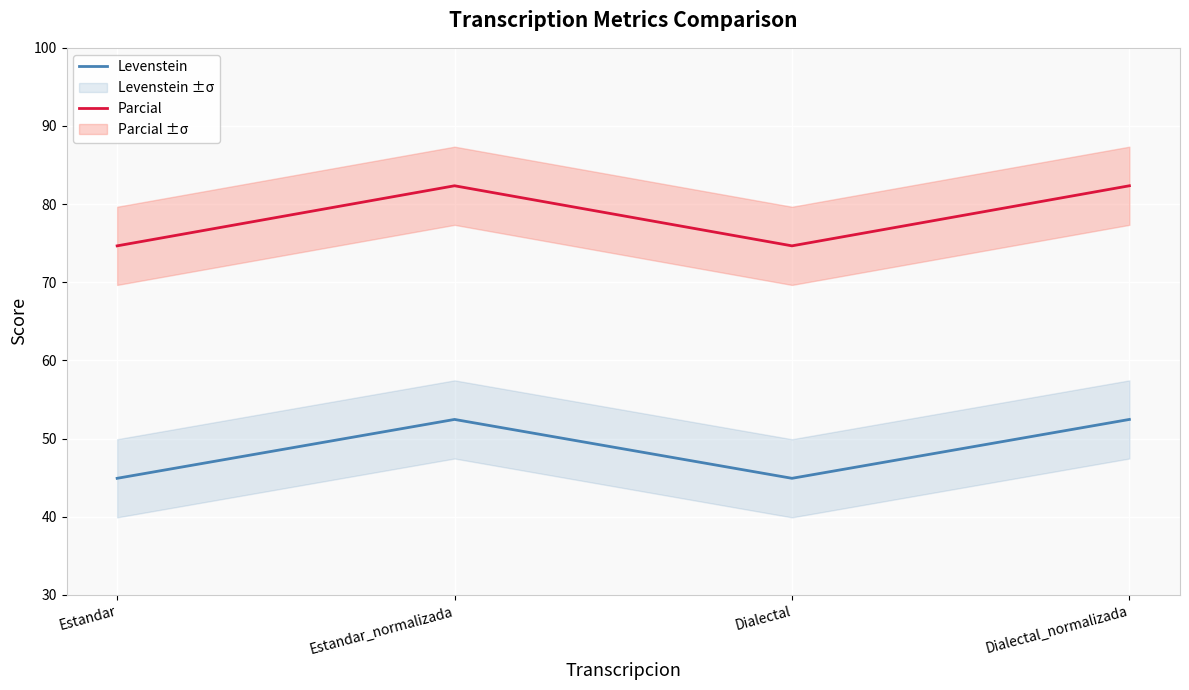

At which label is Levenstein closest to 48?

Estandar